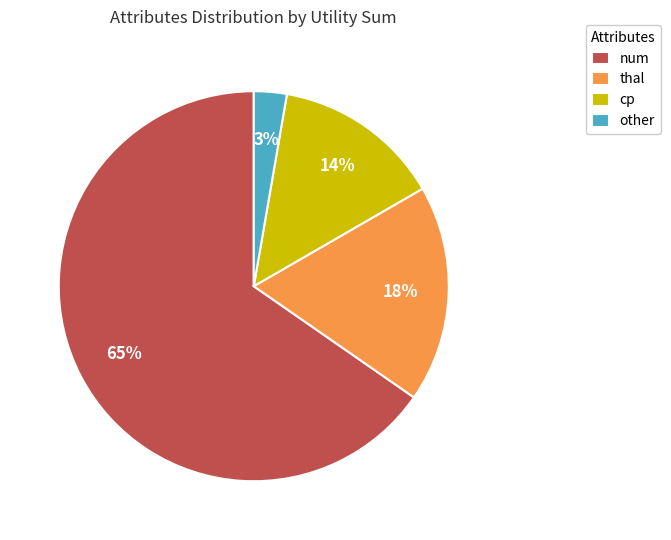

To the nearest percent, what portion does cp represent?

14%